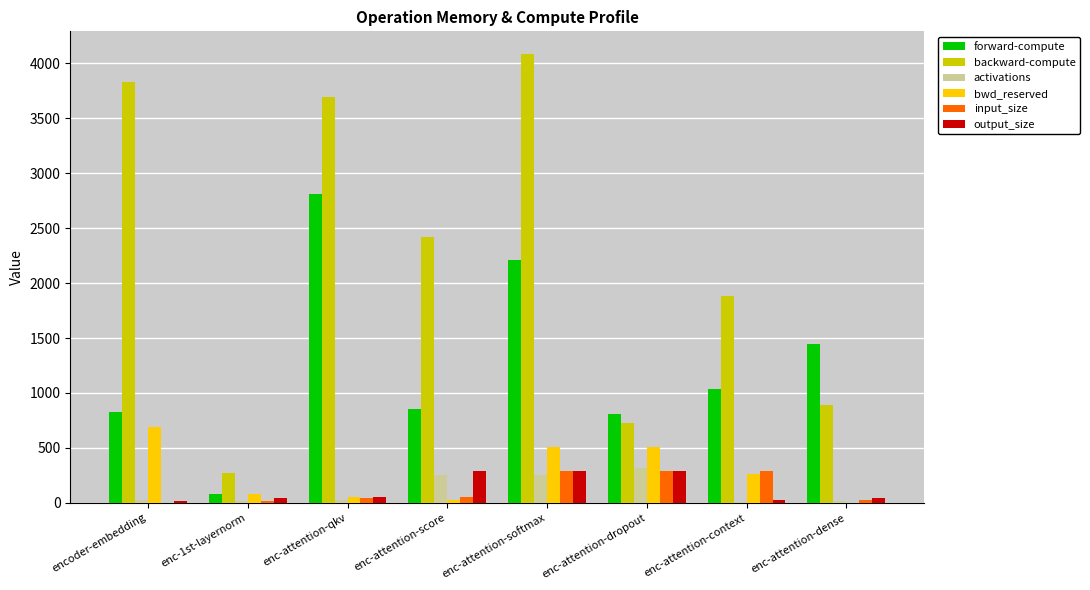

Between enc-attention-score and enc-attention-softmax, which series saw the biggest shift?

backward-compute